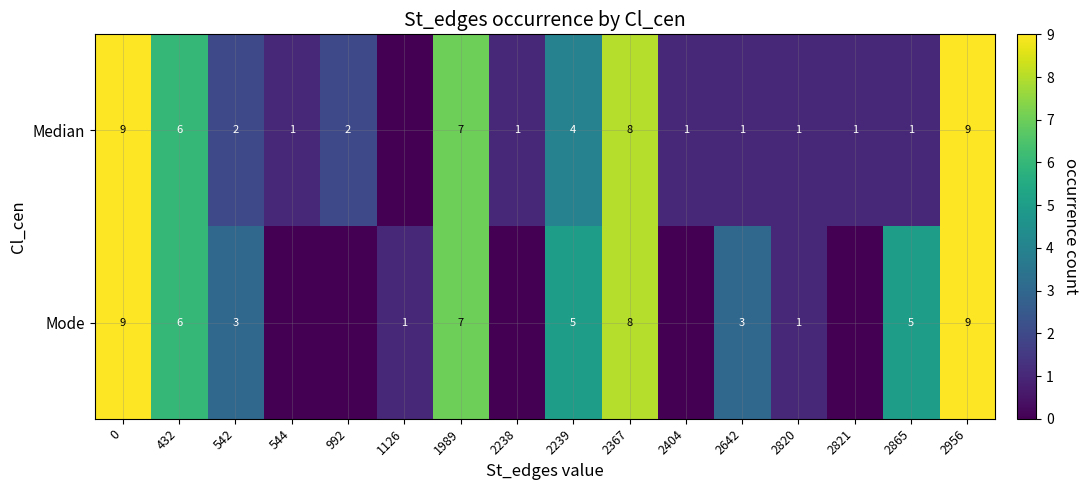

What is the greatest value displayed?

9